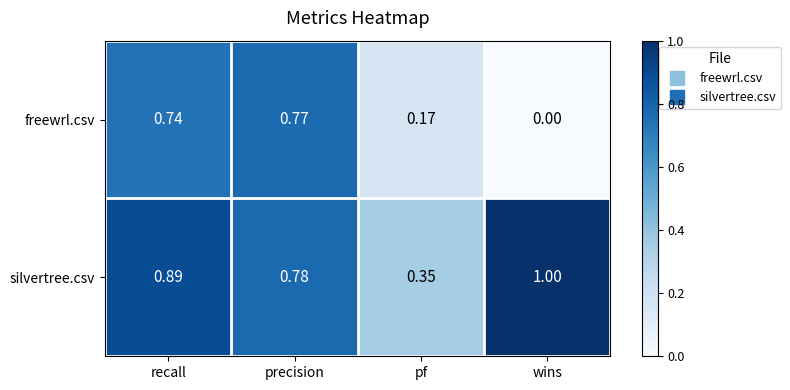

List the series in order of their overall mean, lowest first.

freewrl.csv, silvertree.csv